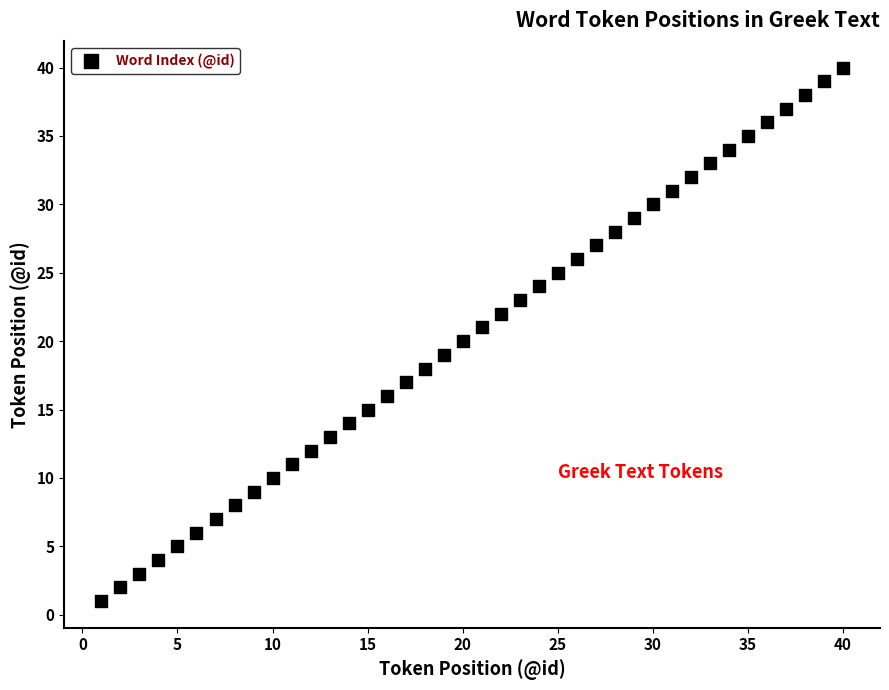

What is the range of X values (max minus min)?

39